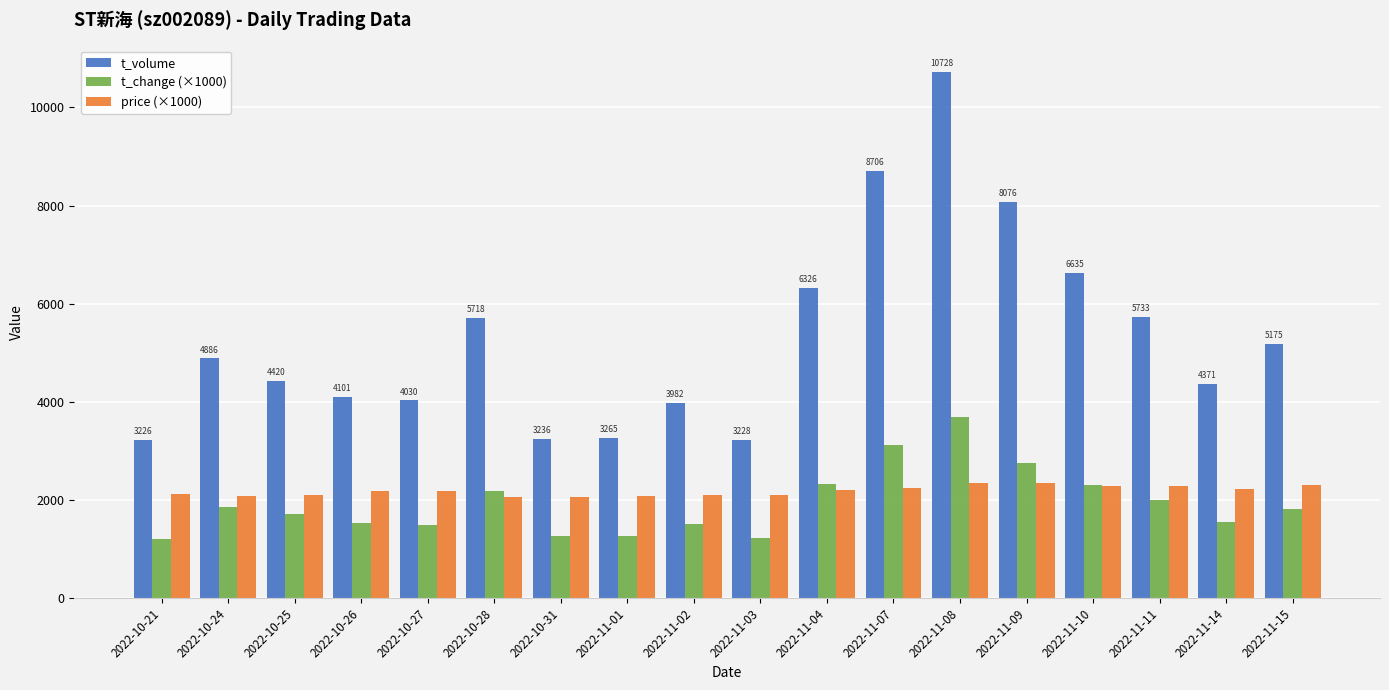

True or false: t_volume has a value of 8105 at 2022-10-28.

False